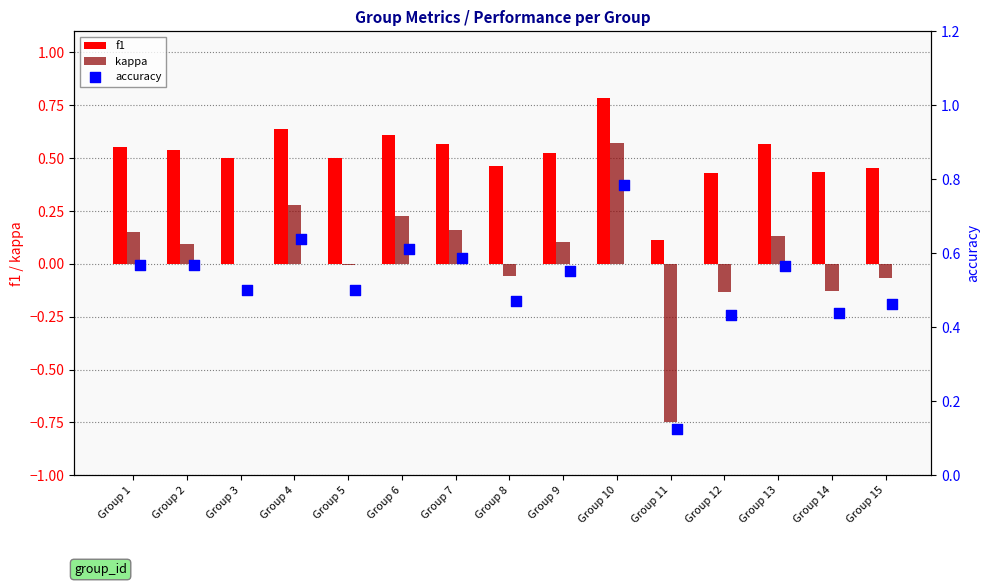

Which series contains the highest Y value?

accuracy